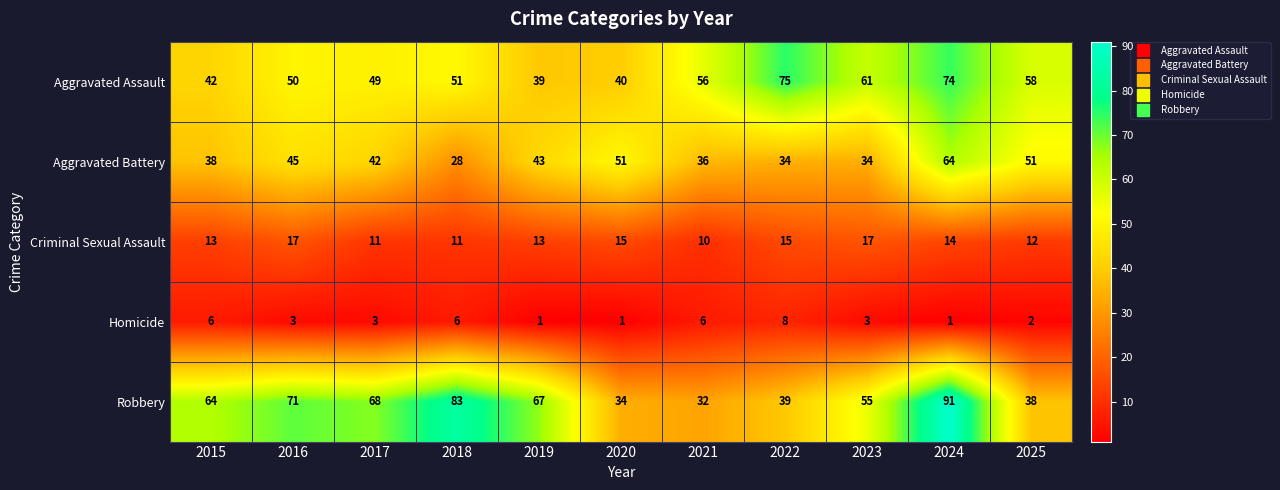

At 2017, list the series in order from smallest to largest.

Homicide, Criminal Sexual Assault, Aggravated Battery, Aggravated Assault, Robbery